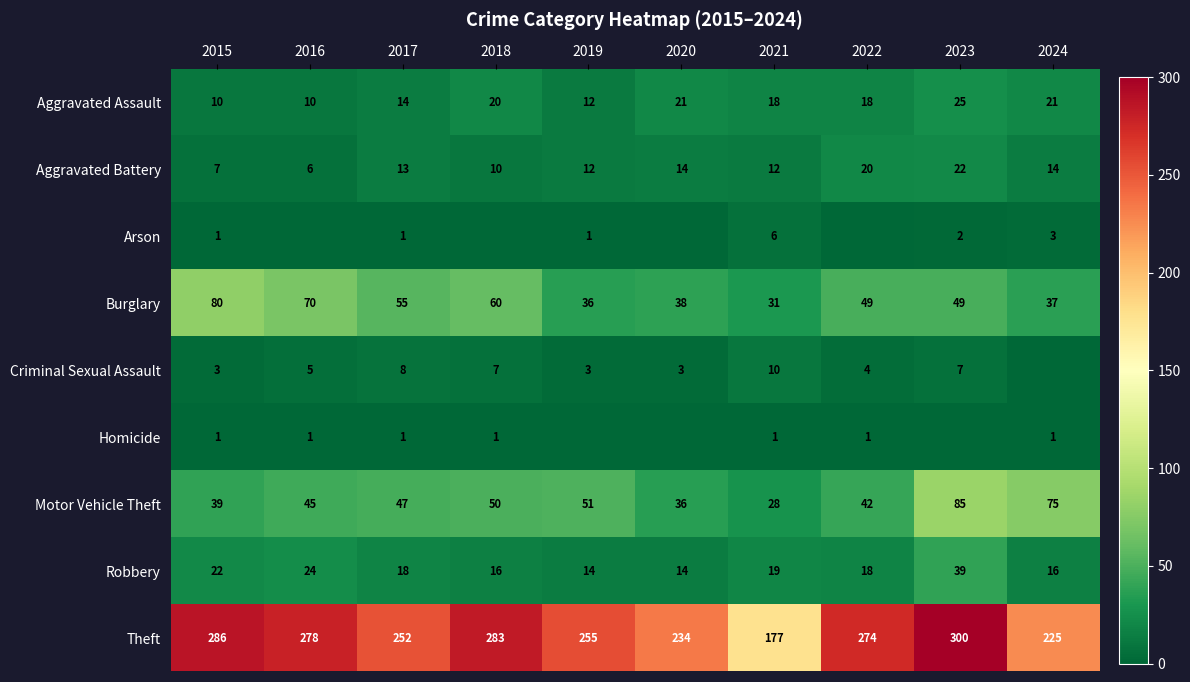

How many series are shown in this chart?

9